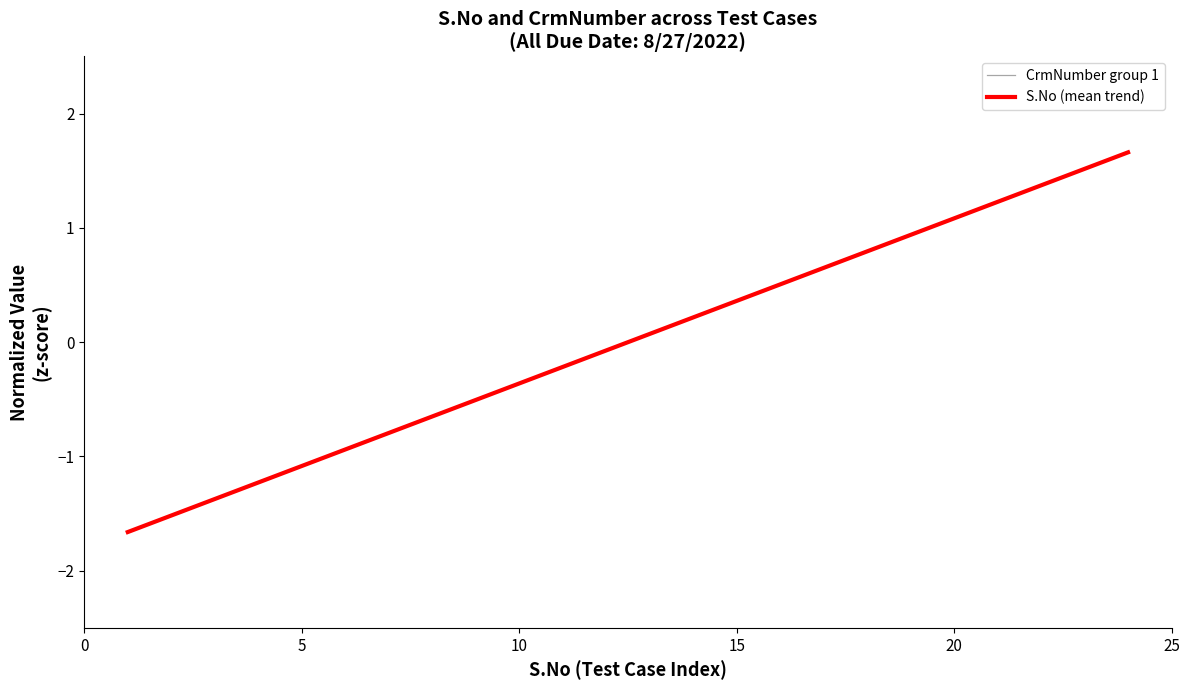

How many data points are less than 0?

12